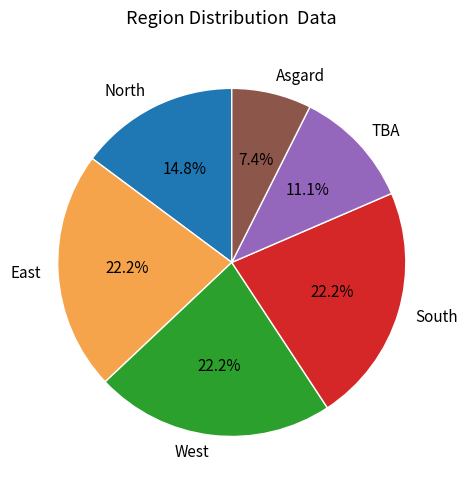

How many slices are in this pie chart?

6